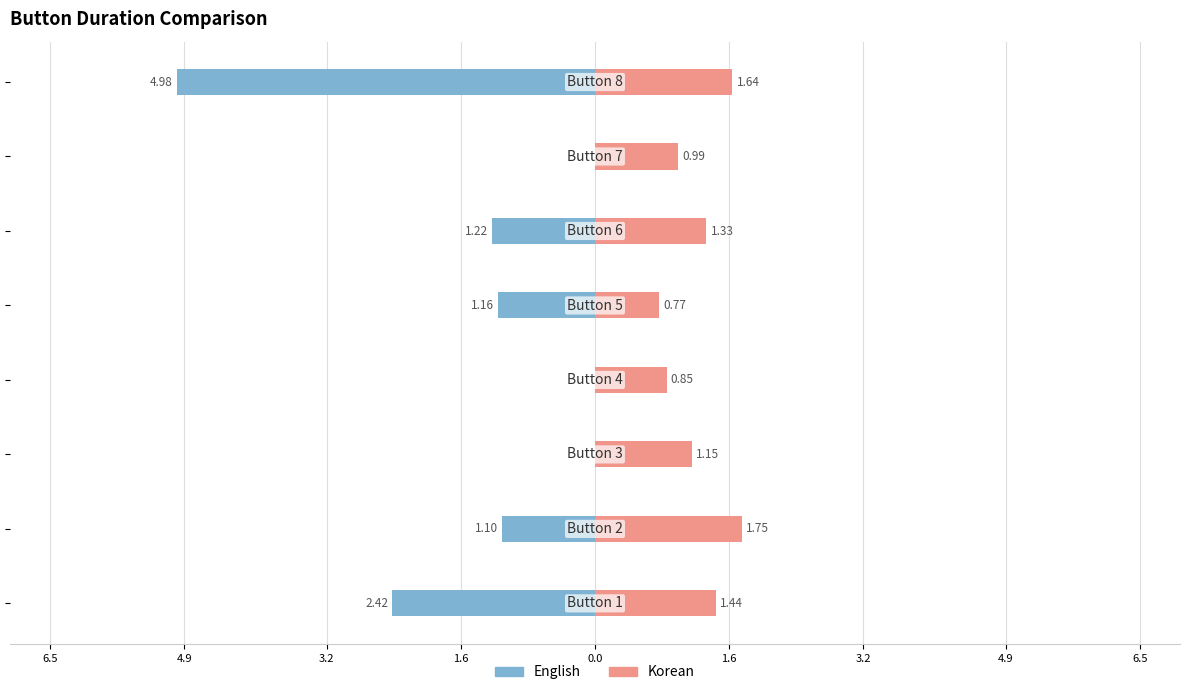

Count the number of categories in the chart.

8